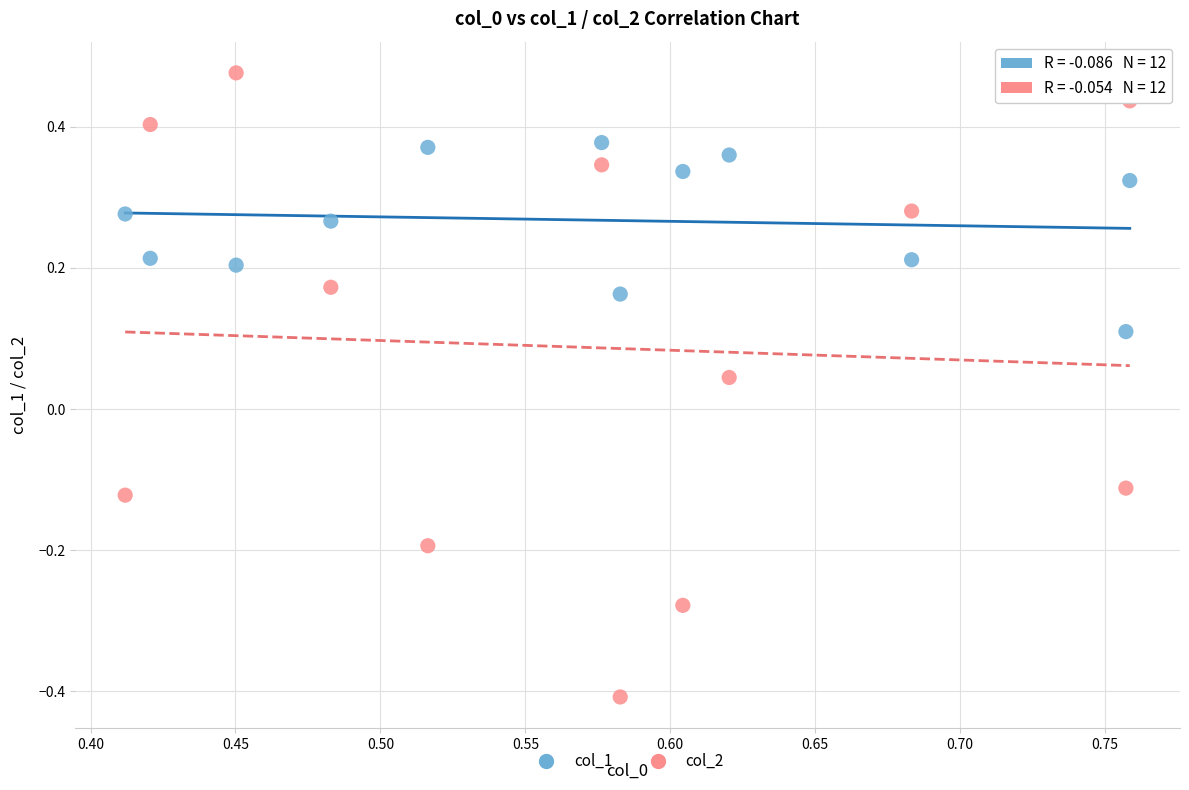

Which series has the widest spread of Y values?

col_2